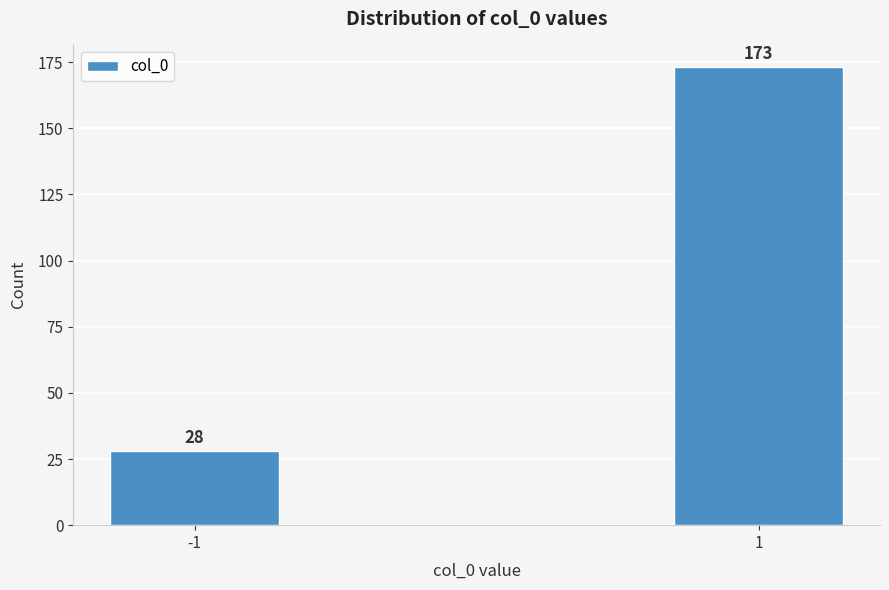

Reading left to right, transcribe all the data shown in this chart.

-1=28	1=173